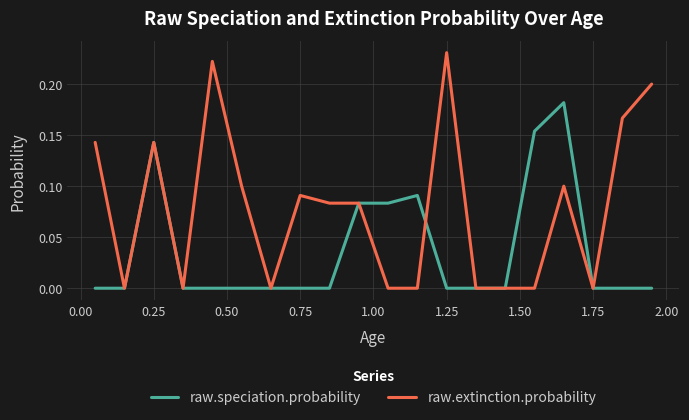

Rank the series by their maximum value, from highest to lowest.

raw.extinction.probability, raw.speciation.probability